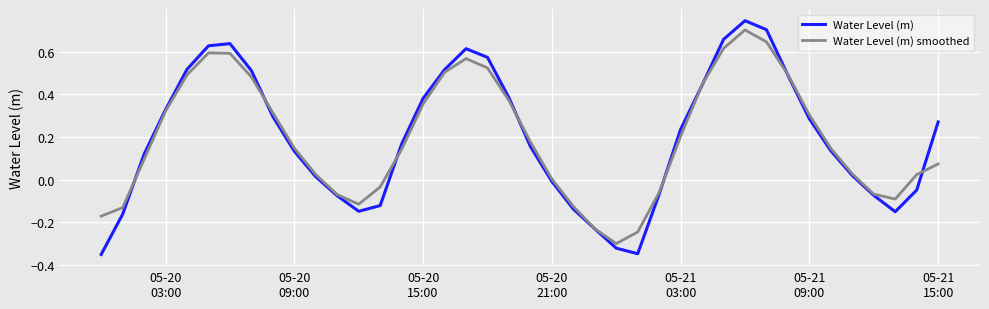

What are all the series names shown in the legend?

Water Level (m), Water Level (m) smoothed